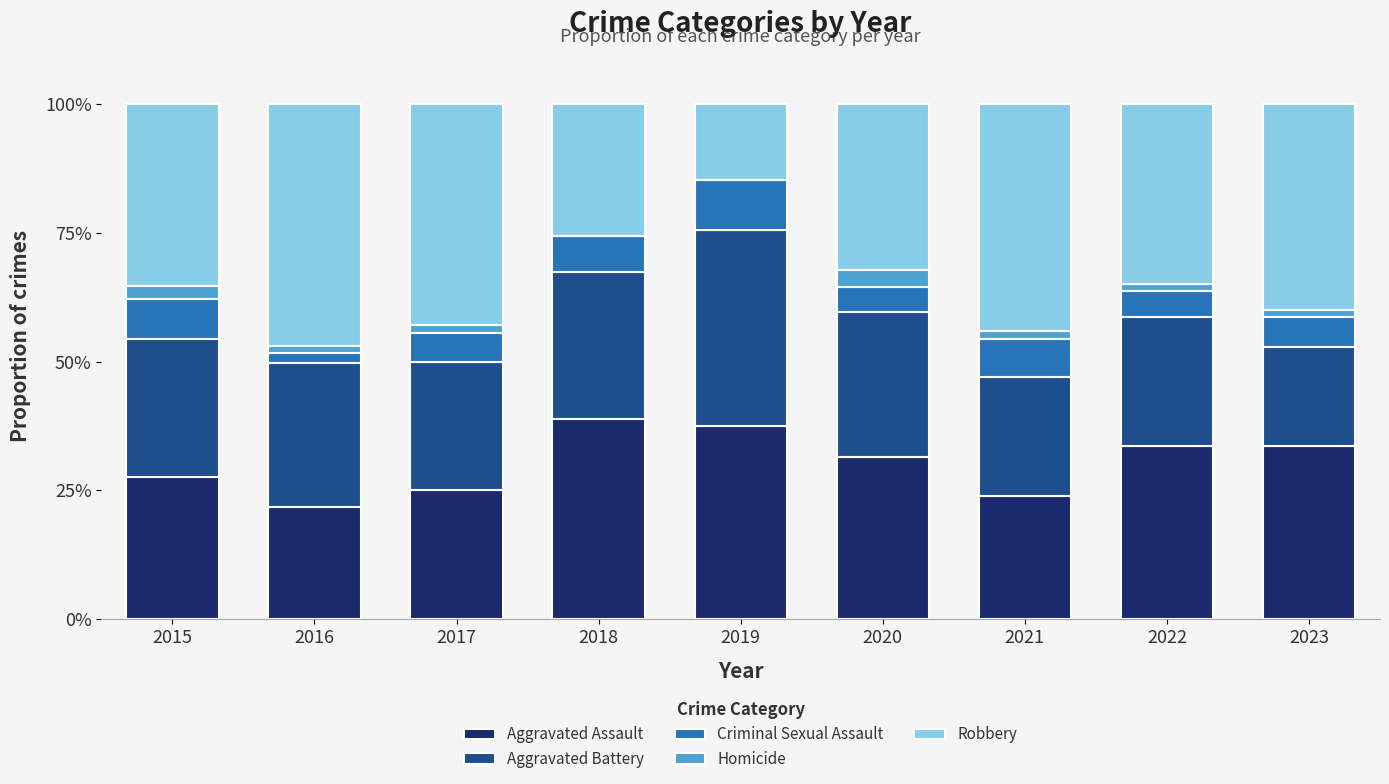

The Aggravated Assault series shows 35.0 at 2021. True or false?

False